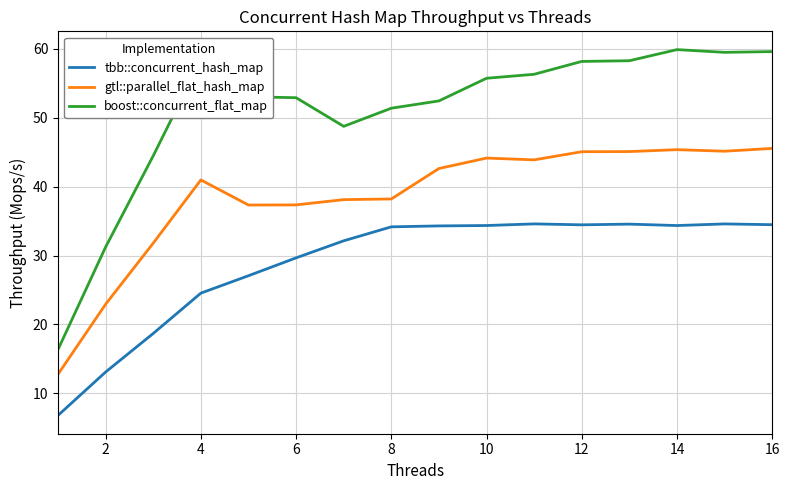

True or false: tbb::concurrent_hash_map and boost::concurrent_flat_map cross at least once.

False